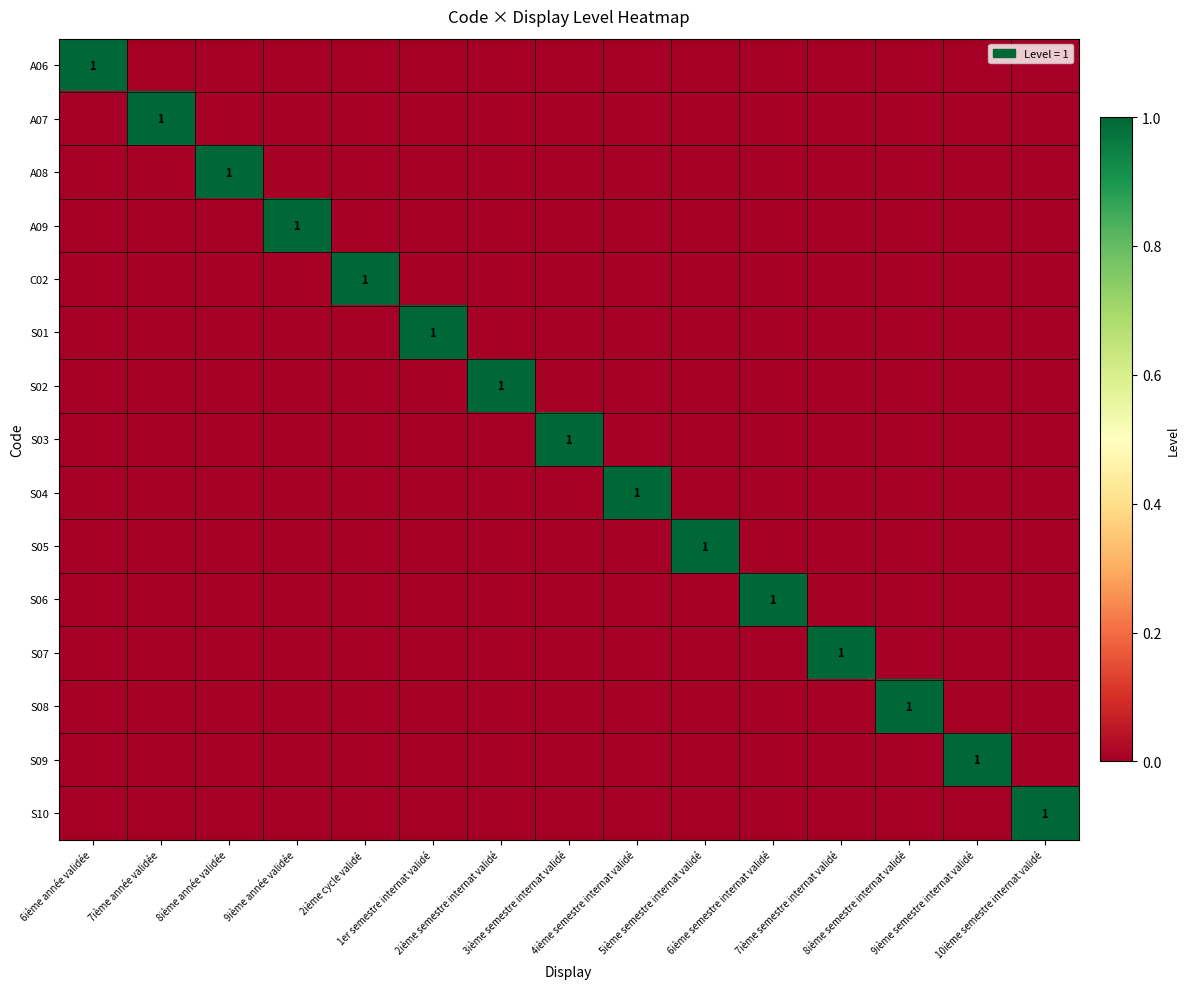

Is it true that S02 equals 0 at 3ième semestre internat validé?

True